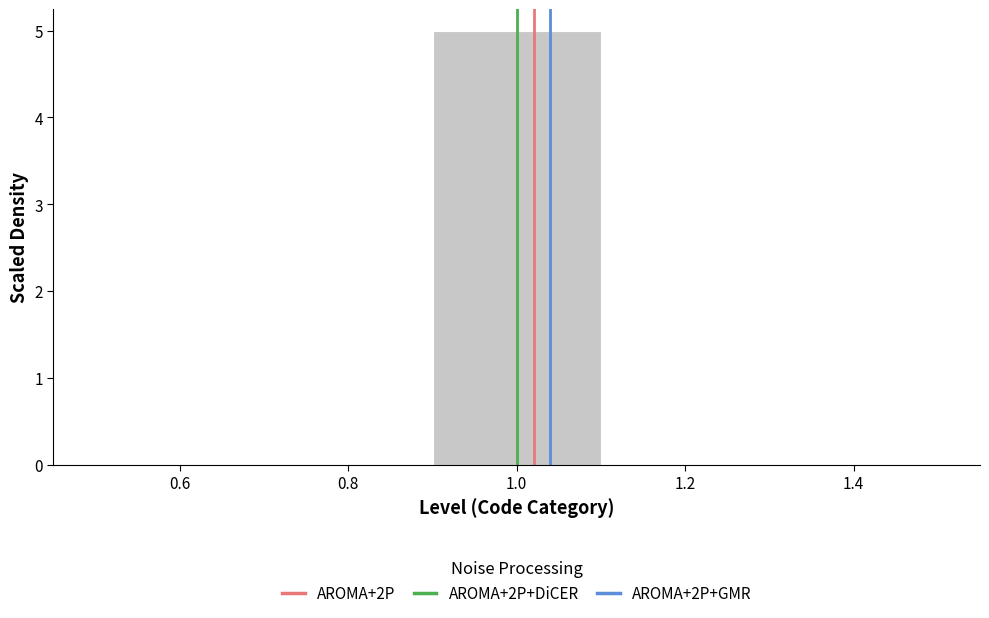

Which range on the x-axis has the tallest bar?

0.9 to 1.1